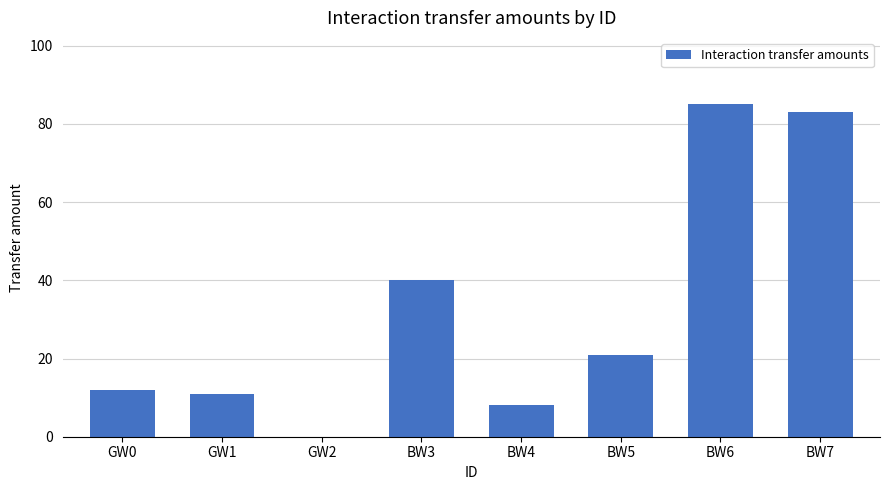

What is the difference between the values at BW3 and GW0?

28